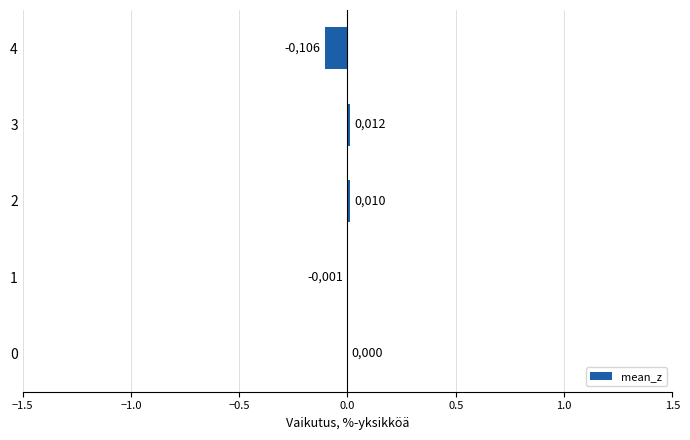

Are the bars horizontal?

Yes